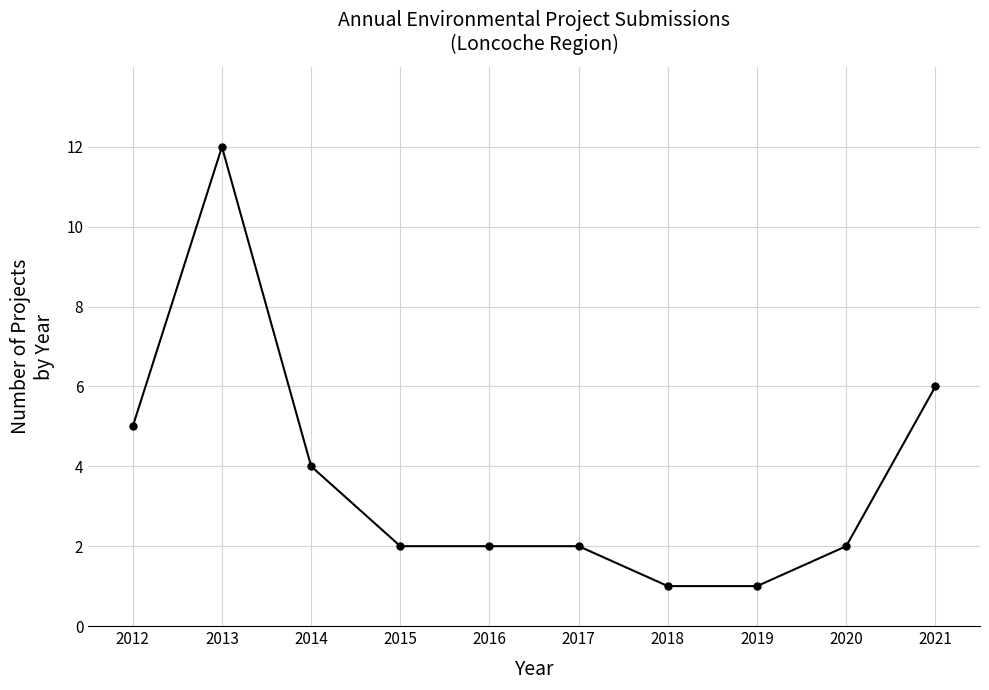

Which has a higher value, 2014 or 2012?

2012